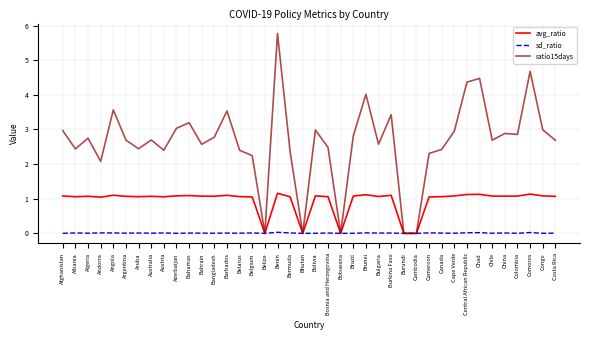

At which category does ratio15days reach its first local valley?

Albania